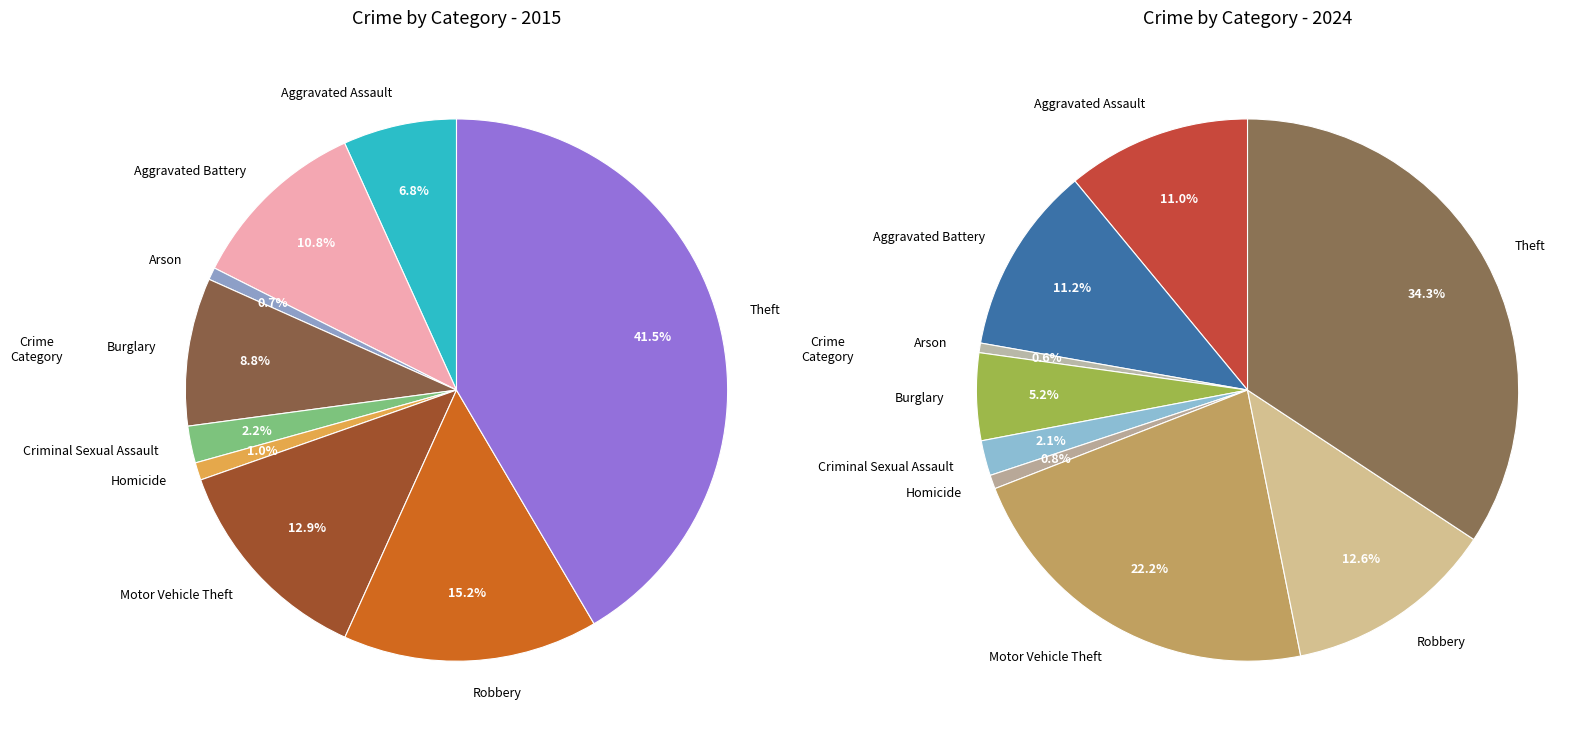

Is the sum of 6 and 5 greater than half?

No